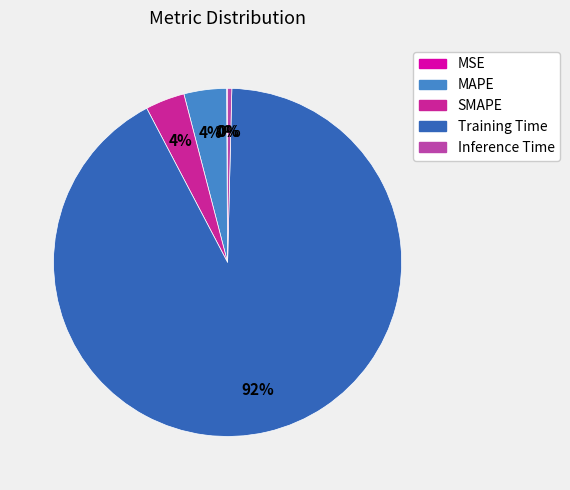

Is it true that Training Time is 99% of the pie?

False